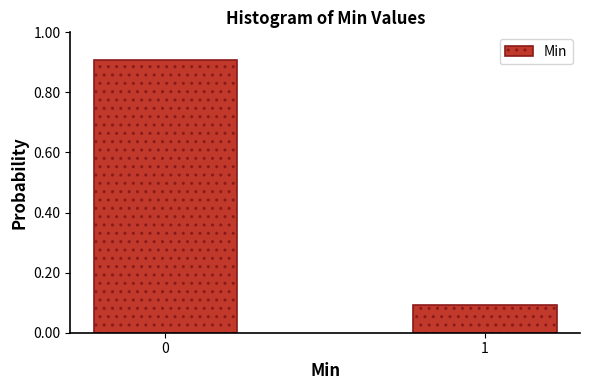

Reading left to right, extract all data points from this chart.

0=0.9	1=0.1